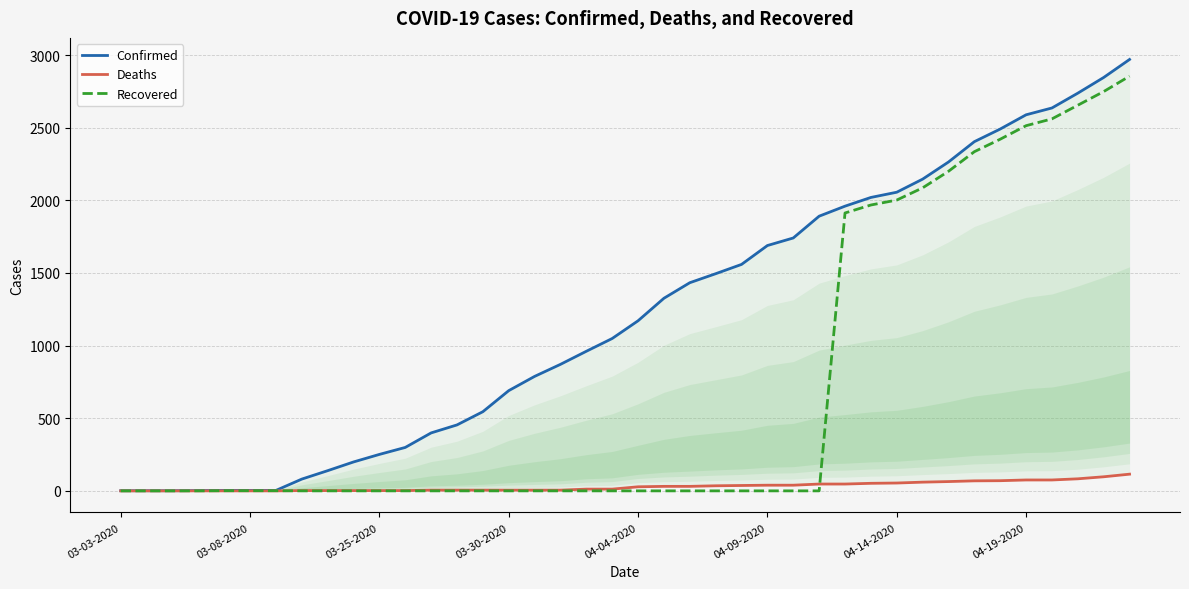

True or false: Recovered and Confirmed cross at least once.

False